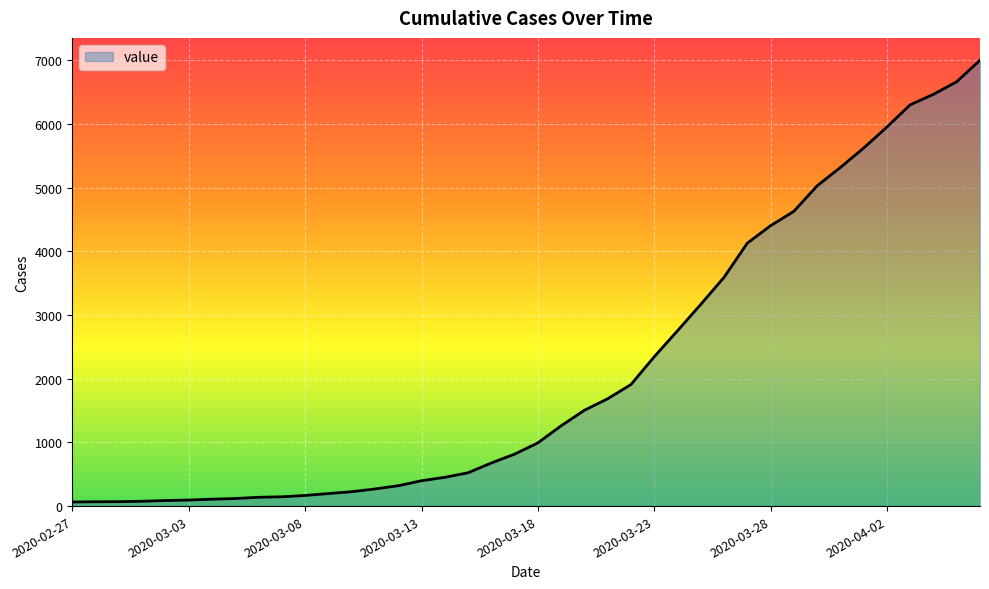

What is the maximum value shown in the chart?

7004